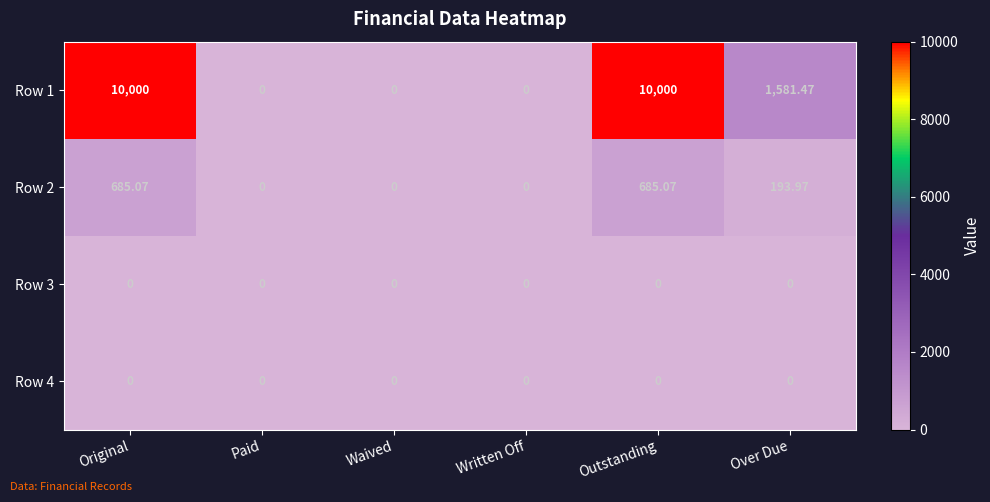

Is the value of Row 4 at Original greater than the value of Row 2 at Outstanding?

No